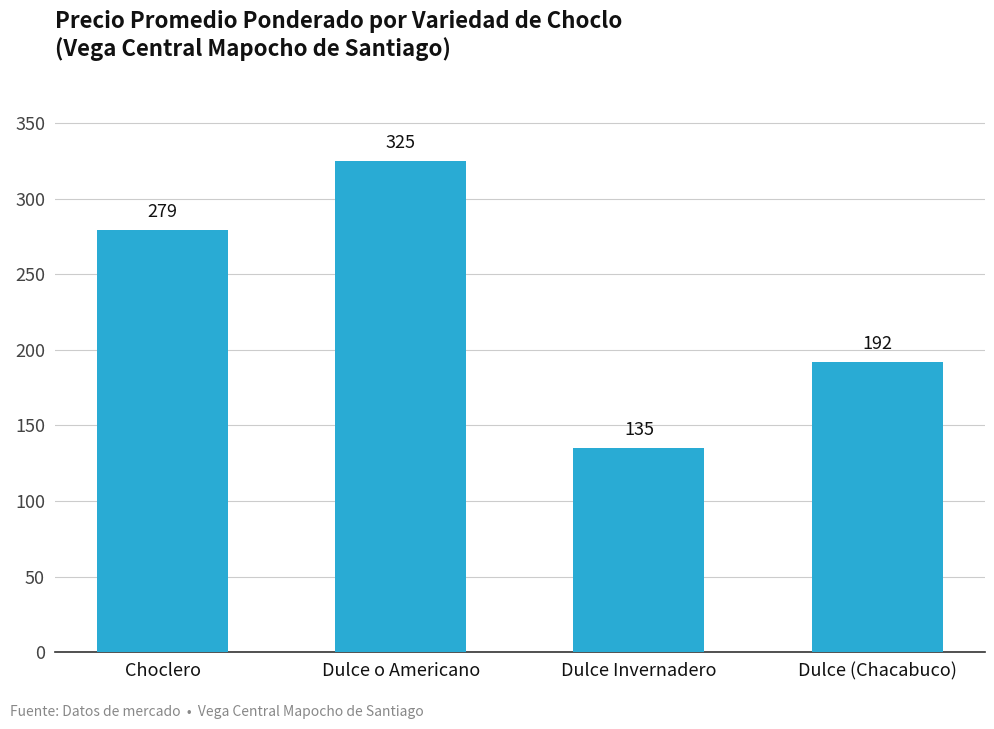

Between Dulce o Americano and Dulce (Chacabuco), which is larger?

Dulce o Americano